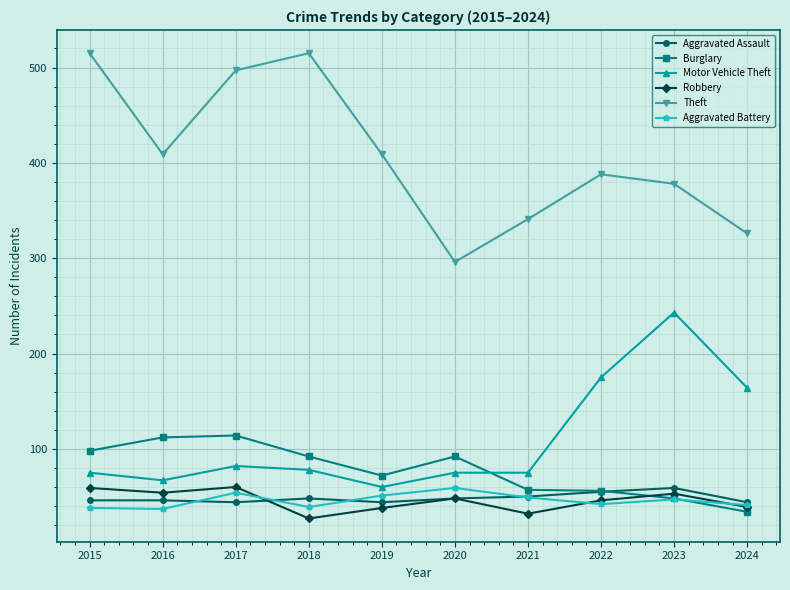

How many times do Burglary and Motor Vehicle Theft cross each other?

1